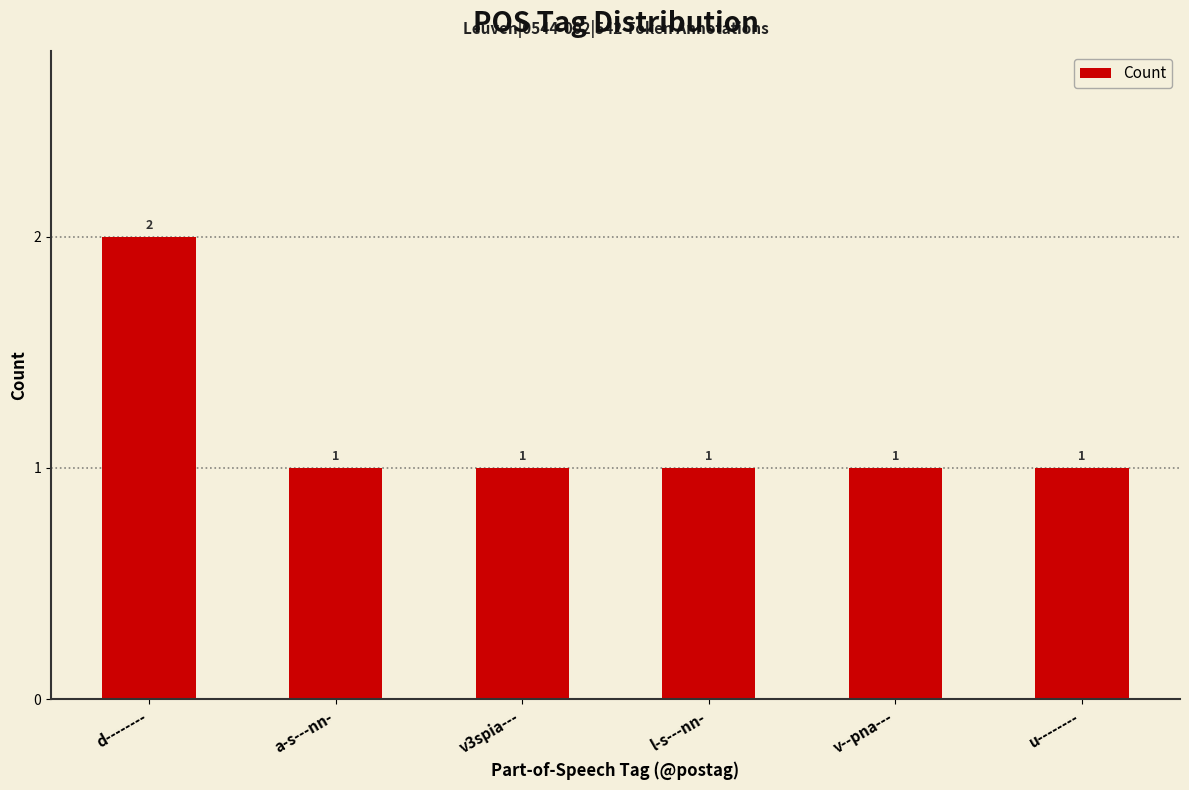

How many bars are there in total?

6